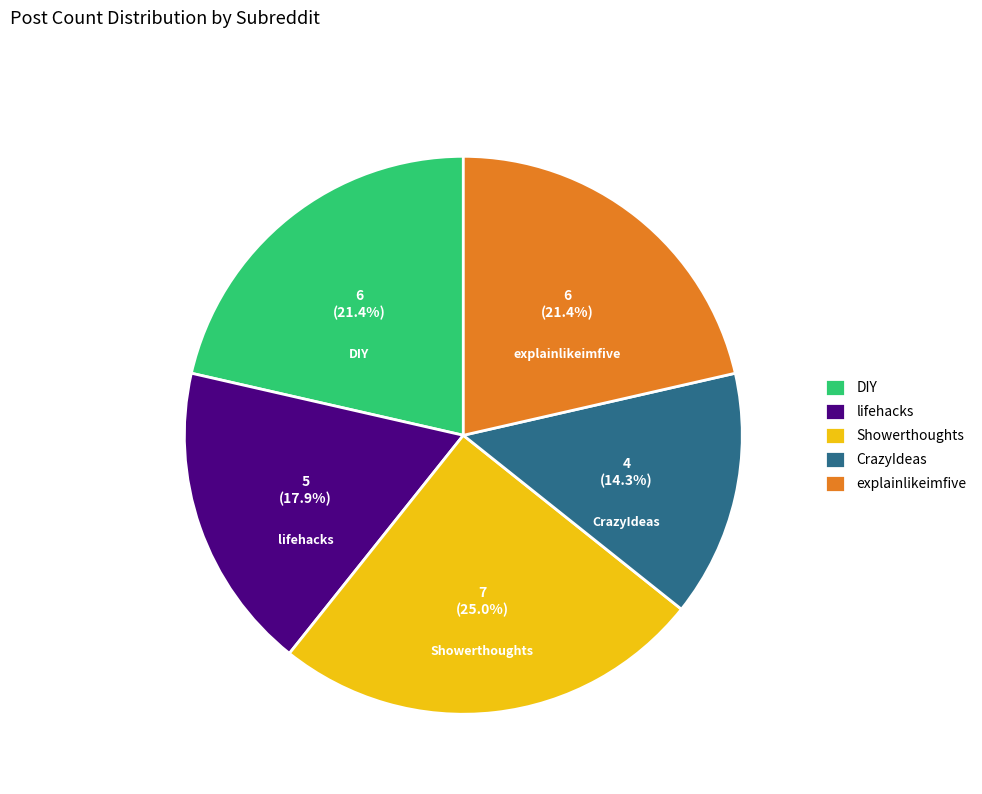

To the nearest percent, what is the combined percentage of lifehacks and DIY?

39%